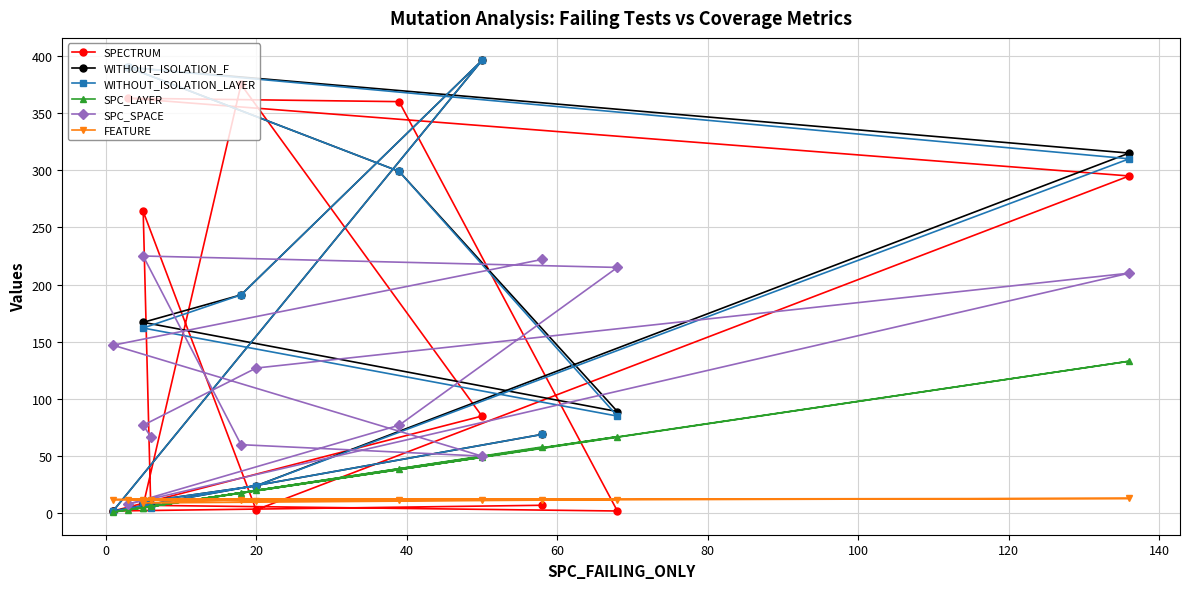

What are all the series names shown in the legend?

SPECTRUM, WITHOUT_ISOLATION_F, WITHOUT_ISOLATION_LAYER, SPC_LAYER, SPC_SPACE, FEATURE